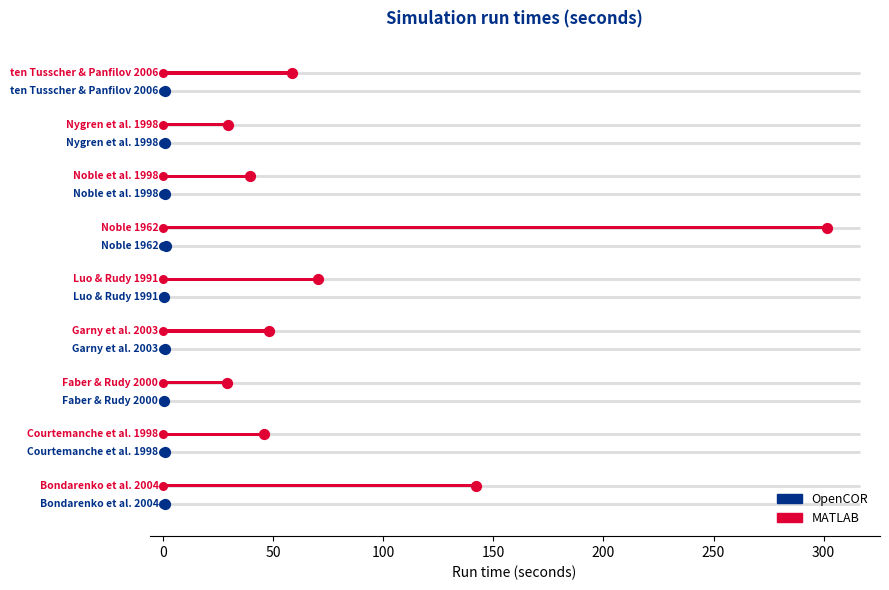

Which series has the largest Y range (max minus min)?

MATLAB